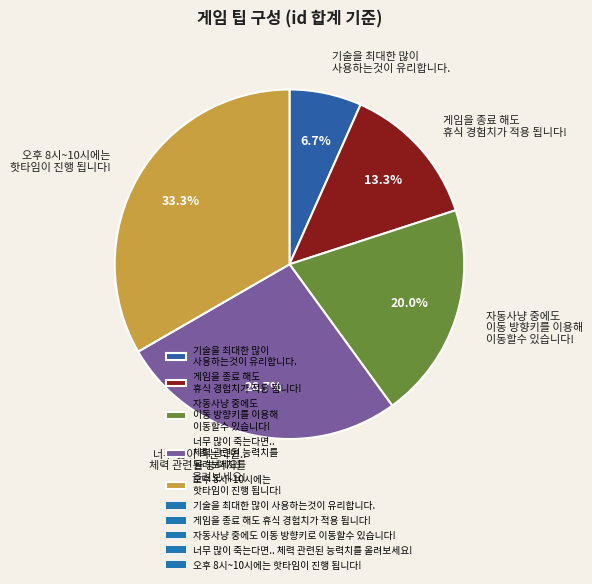

Which has a higher value, 자동사냥 중에도 이동 방향키를 이용해 이동할수 있습니다! or 게임을 종료 해도 휴식 경험치가 적용 됩니다!?

자동사냥 중에도 이동 방향키를 이용해 이동할수 있습니다!